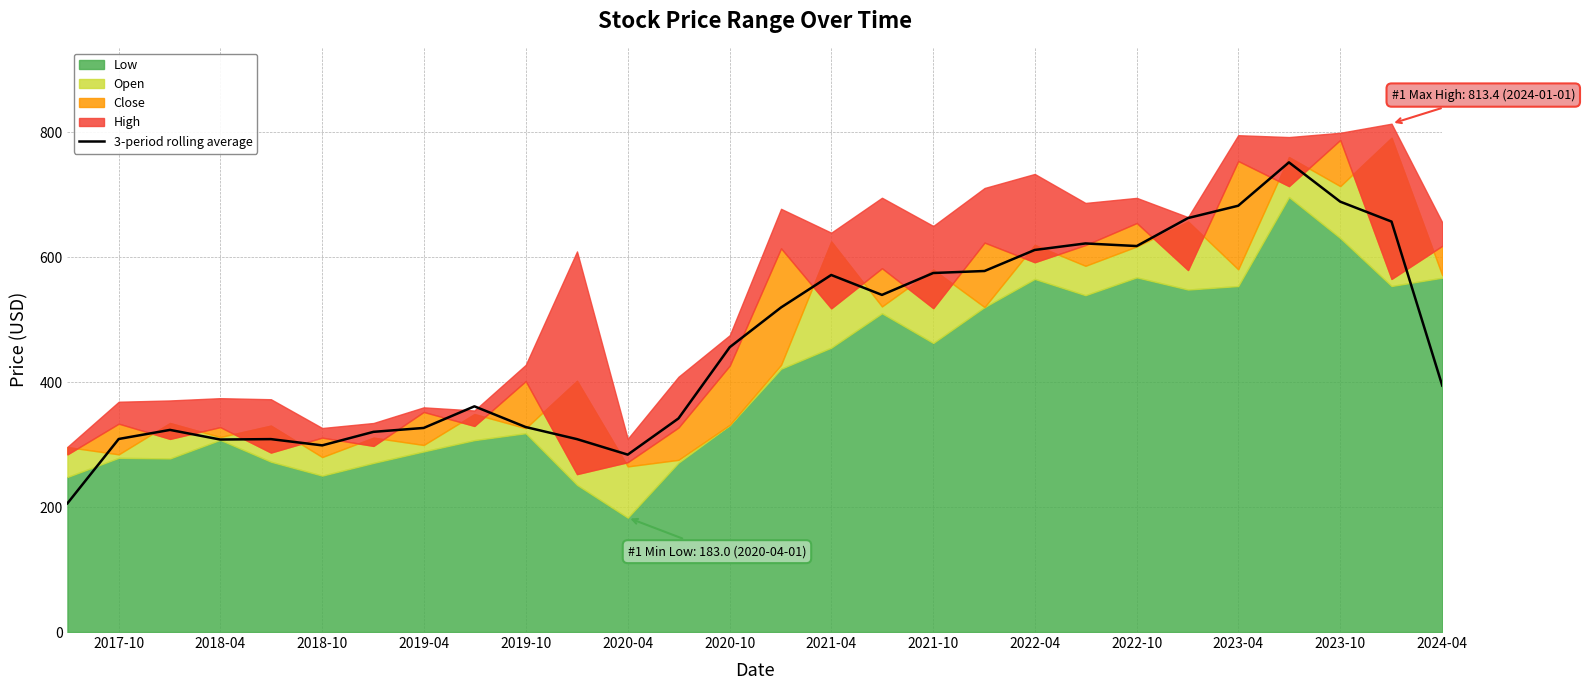

What is the maximum value for 3-period rolling average?

751.5